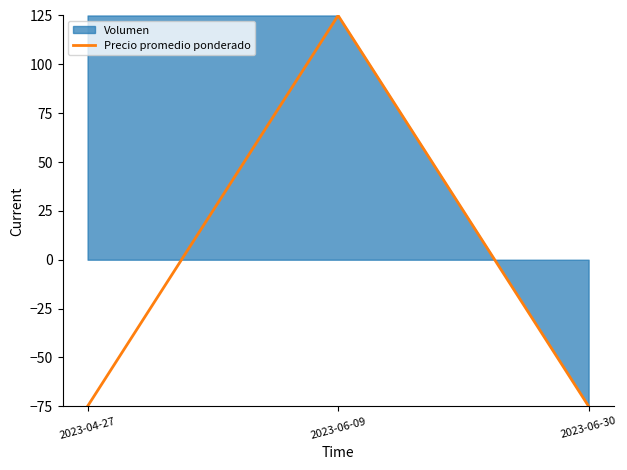

What is the value of the 2nd point from the left?

125